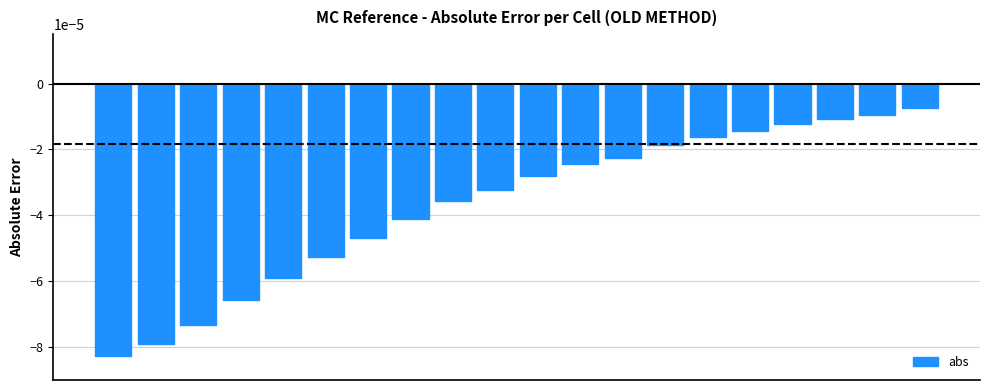

Count the number of data series in this chart.

1